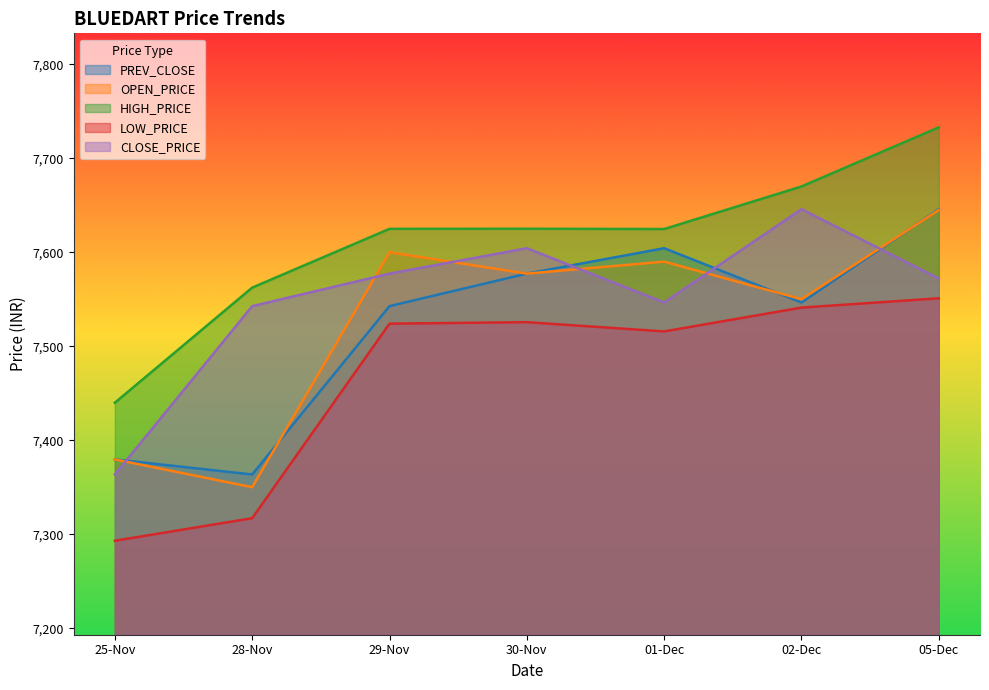

Which series has the largest total across all categories?

HIGH_PRICE